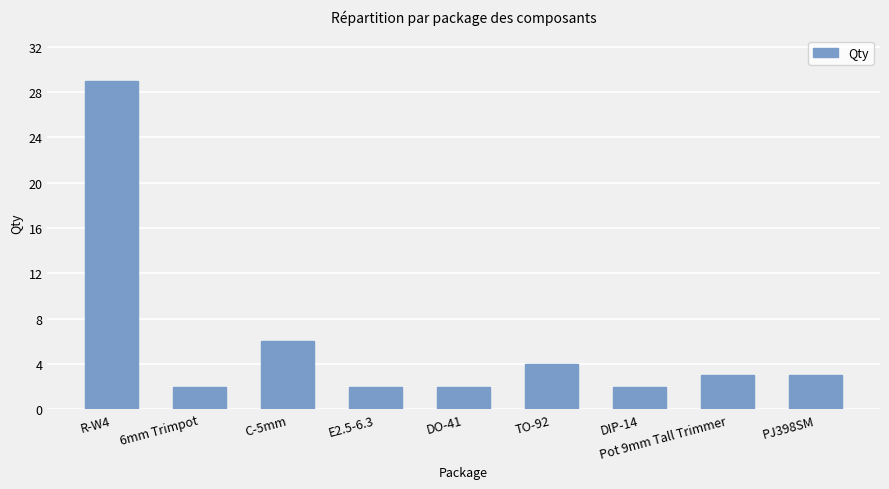

What is the approximate value at PJ398SM?

3